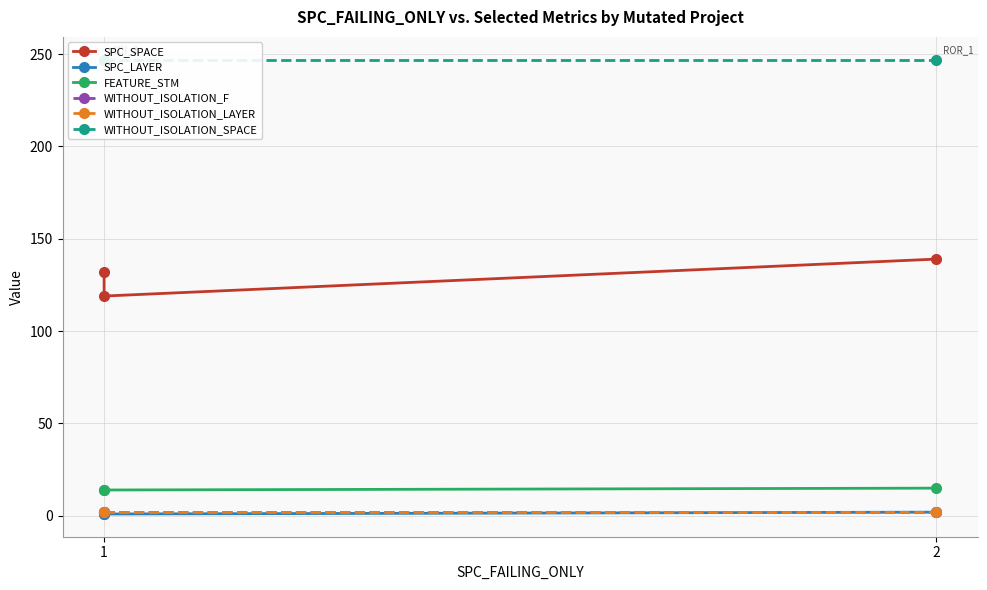

True or false: SPC_LAYER has a value of 1 at 1.

True